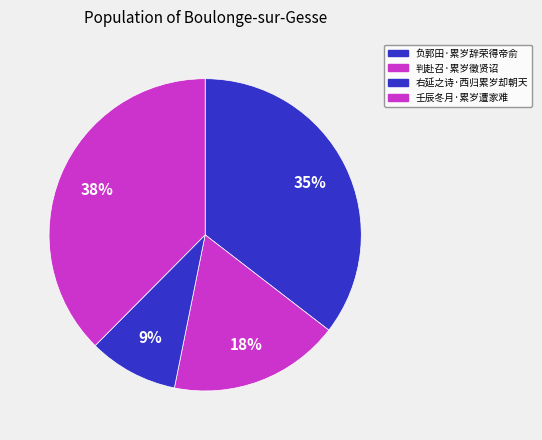

How much of the chart is everything except 负郭田·累岁辞荣得帝俞?

64.5%